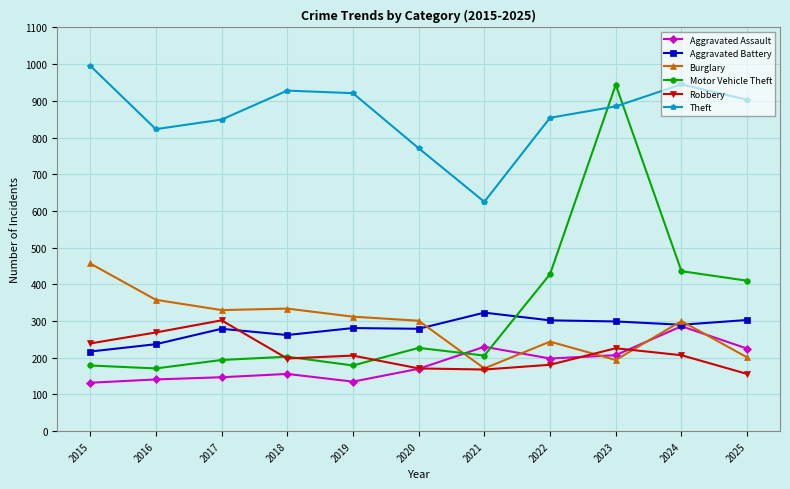

Which series has the largest range (max minus min)?

Motor Vehicle Theft